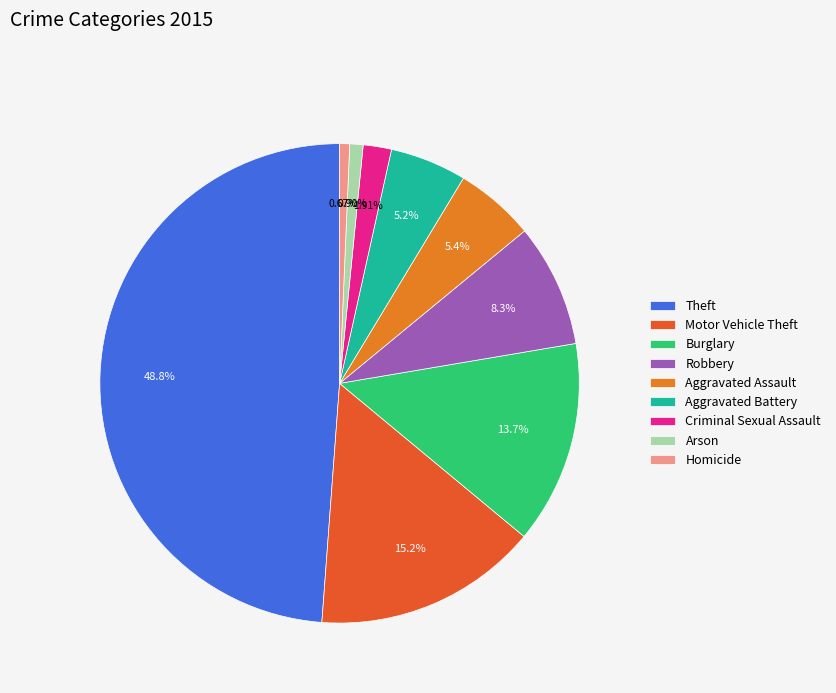

To the nearest percent, what is the difference between the largest and smallest slice percentages?

48%